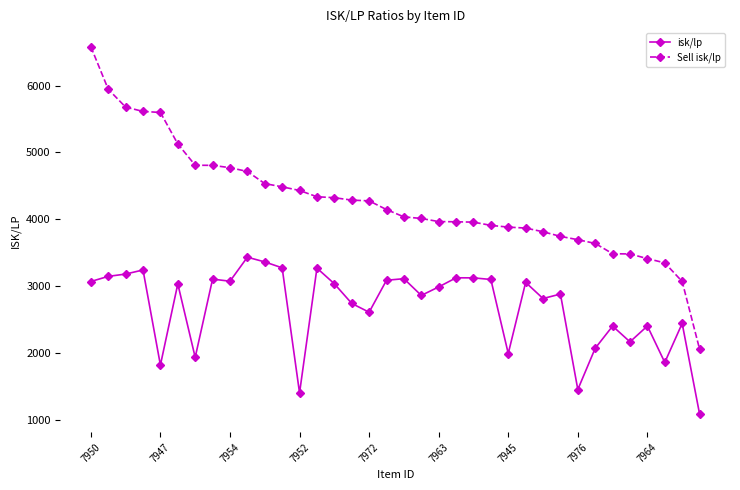

What is the greatest value displayed?

6581.1